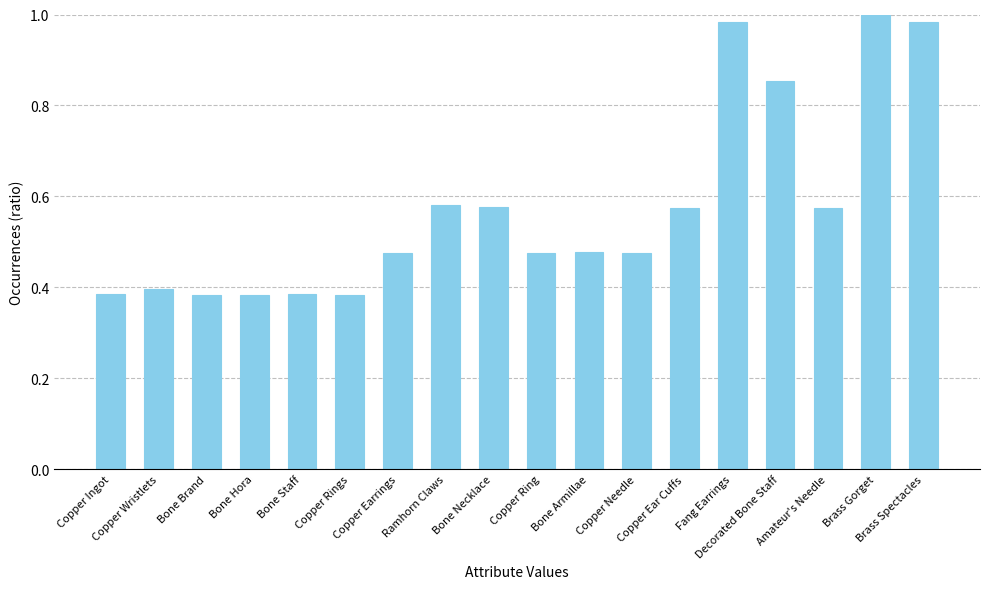

Are the bars grouped side by side (vs. stacked)?

No